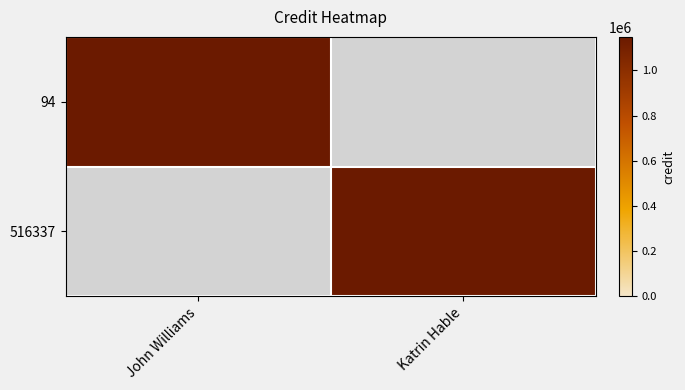

True or false: 94 has a value of 0 at Katrin Hable.

True